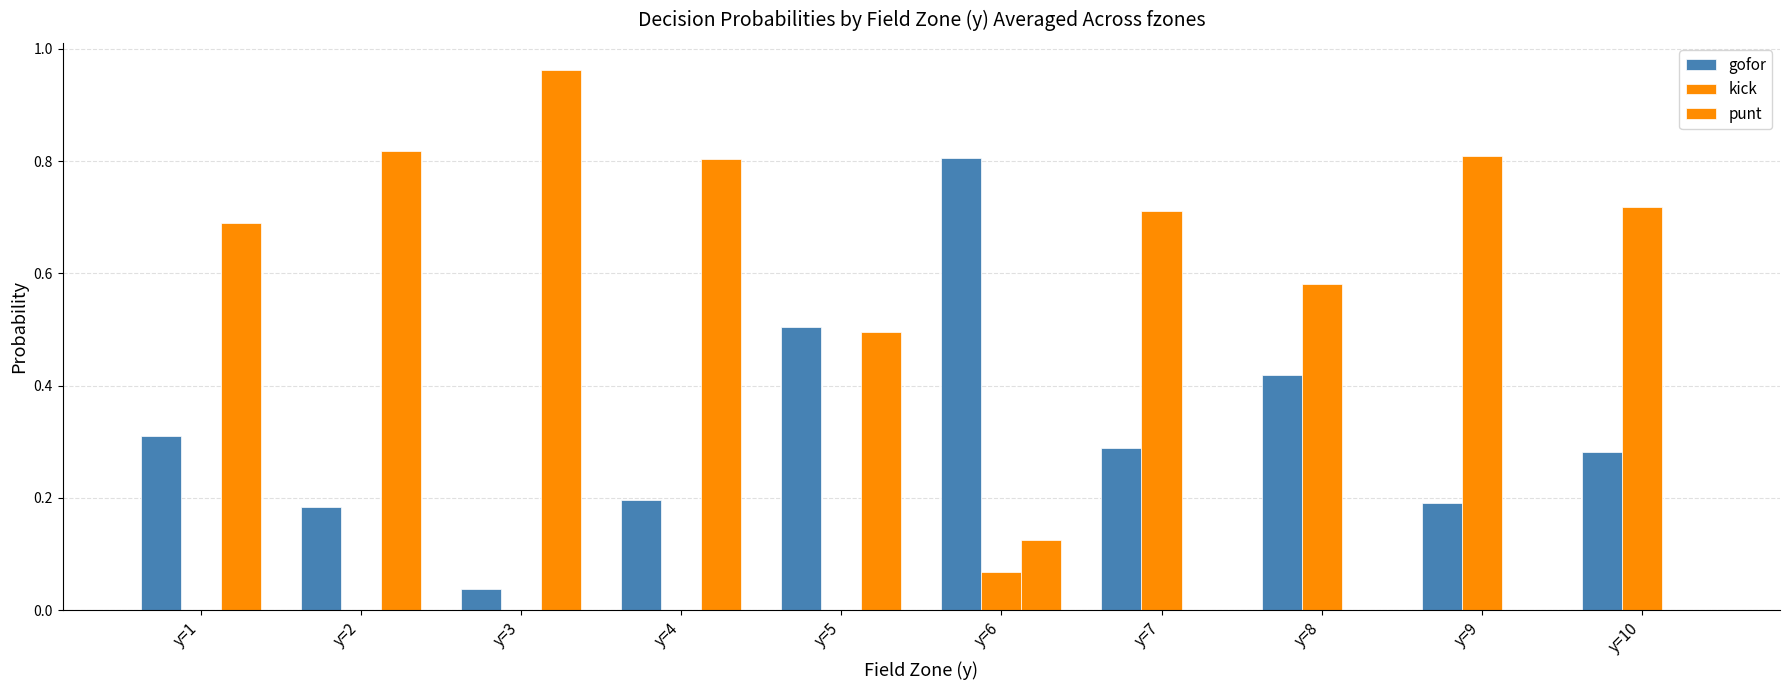

At which category is the sum across all series the highest?

y=1